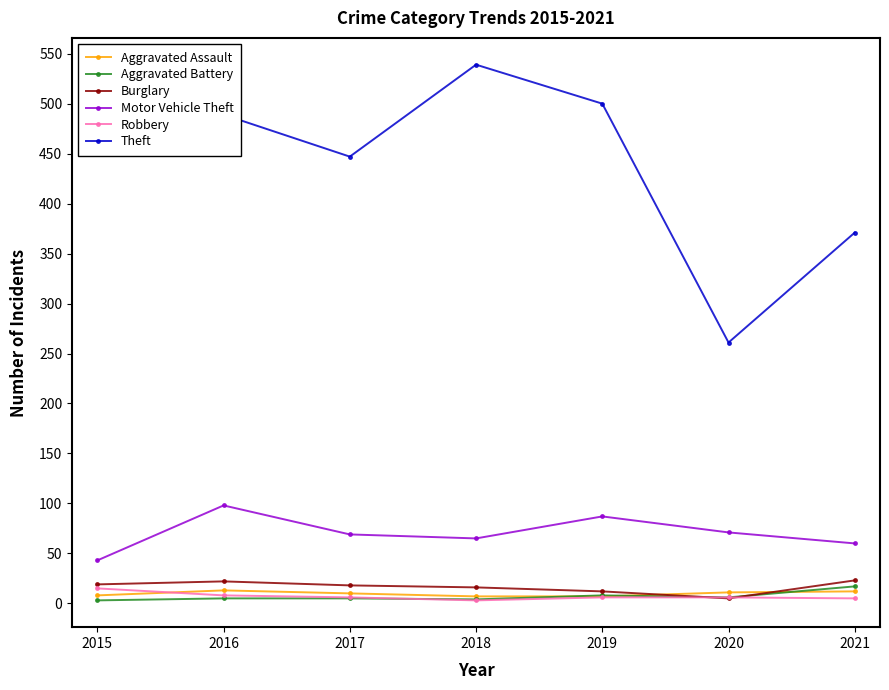

Read the Aggravated Assault value at 2020.

11